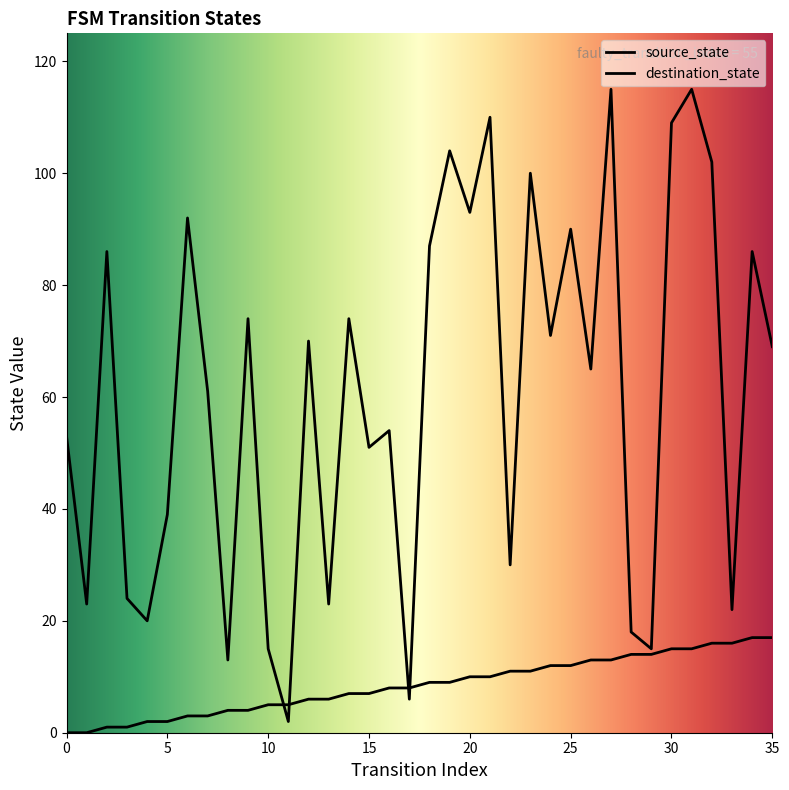

Which series has the largest Y range (max minus min)?

destination_state